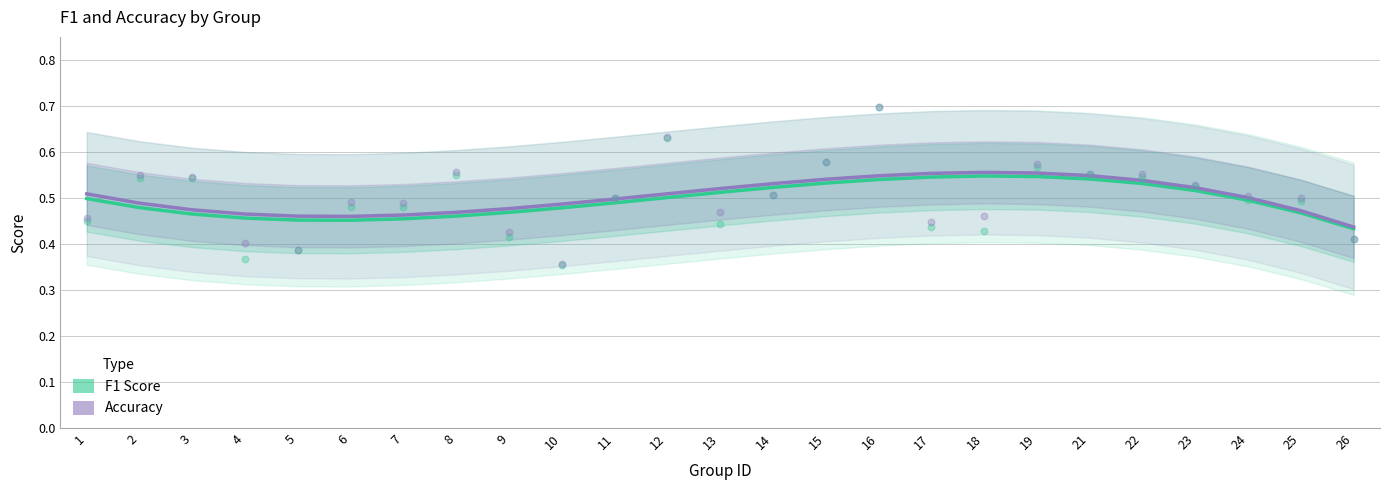

Which series has the largest total across all categories?

Accuracy